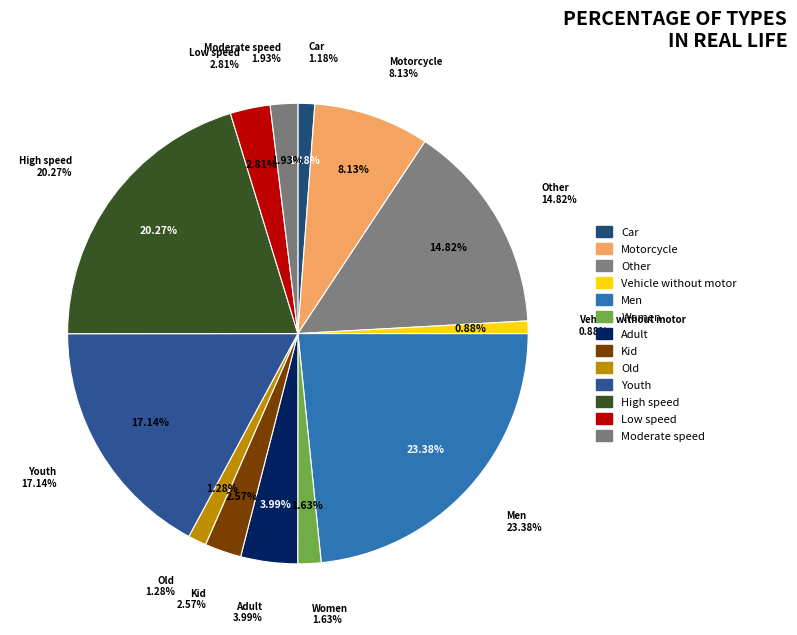

The High speed slice represents 27% of the pie. True or false?

False